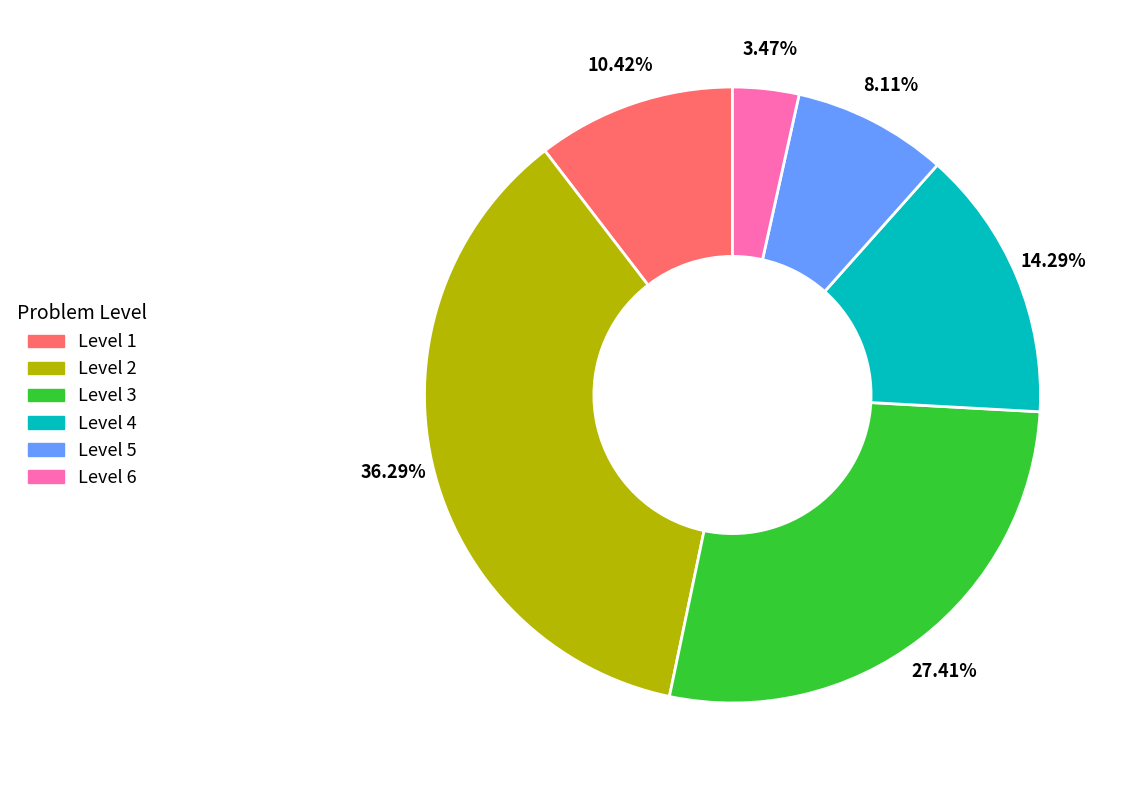

To the nearest percent, what is the average slice percentage?

17%